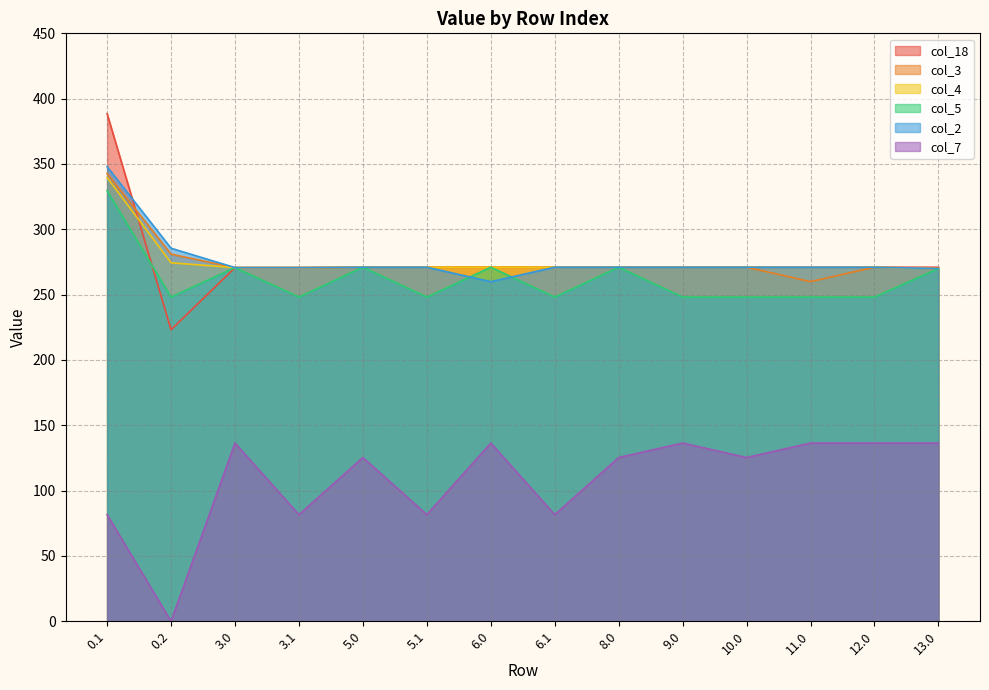

True or false: col_3 and col_5 cross at least once.

False